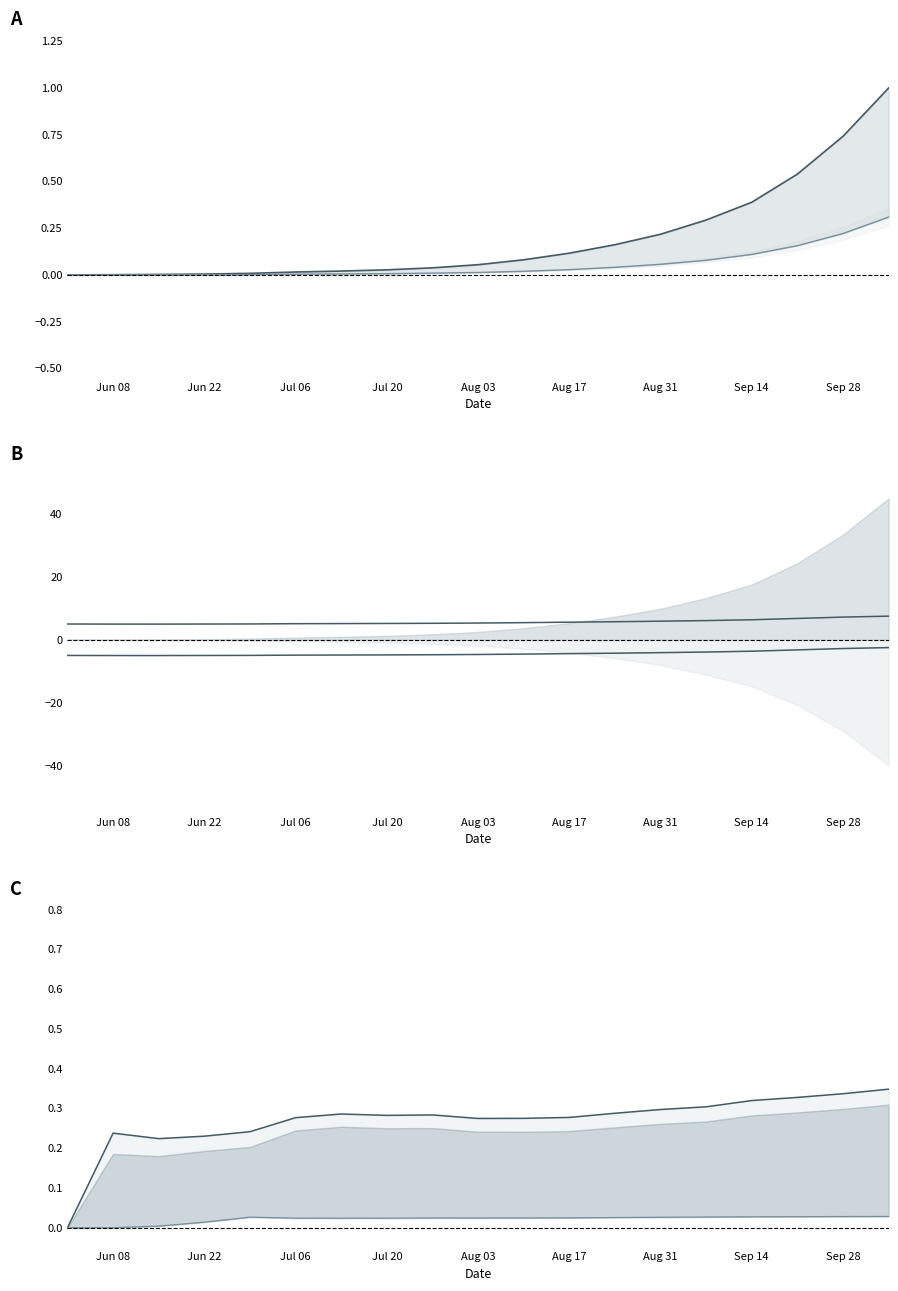

Which series has the largest range (max minus min)?

lower line